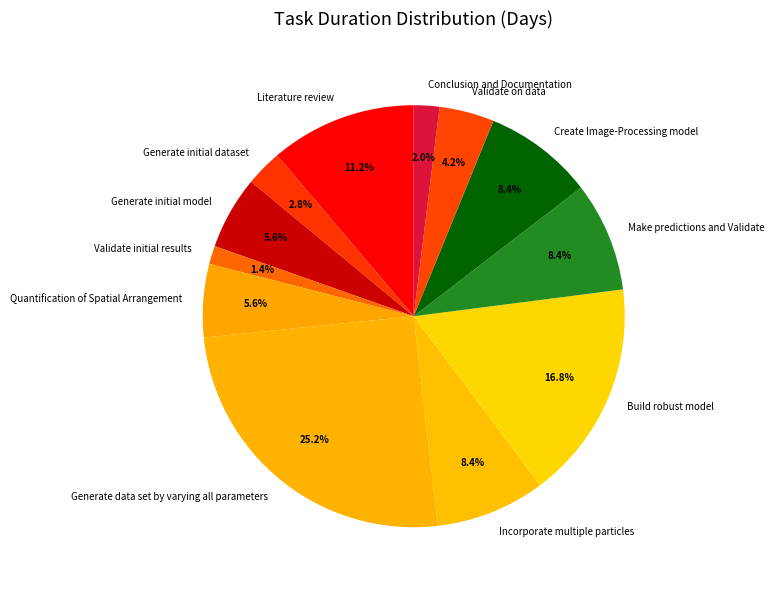

Does Conclusion and Documentation account for over 50% of the chart?

No